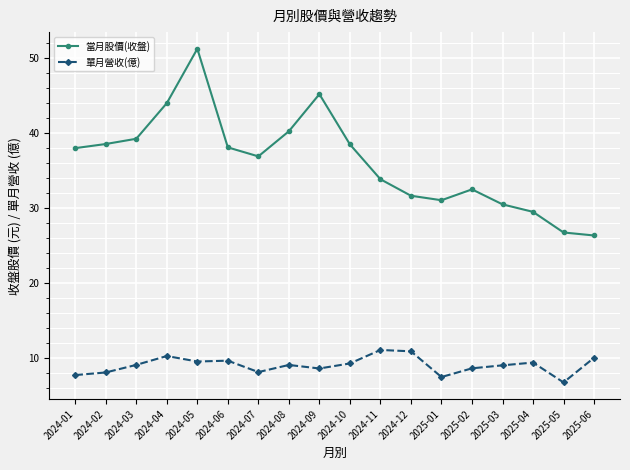

True or false: 當月股價(收盤) has more than 1 points higher than both neighbors.

True